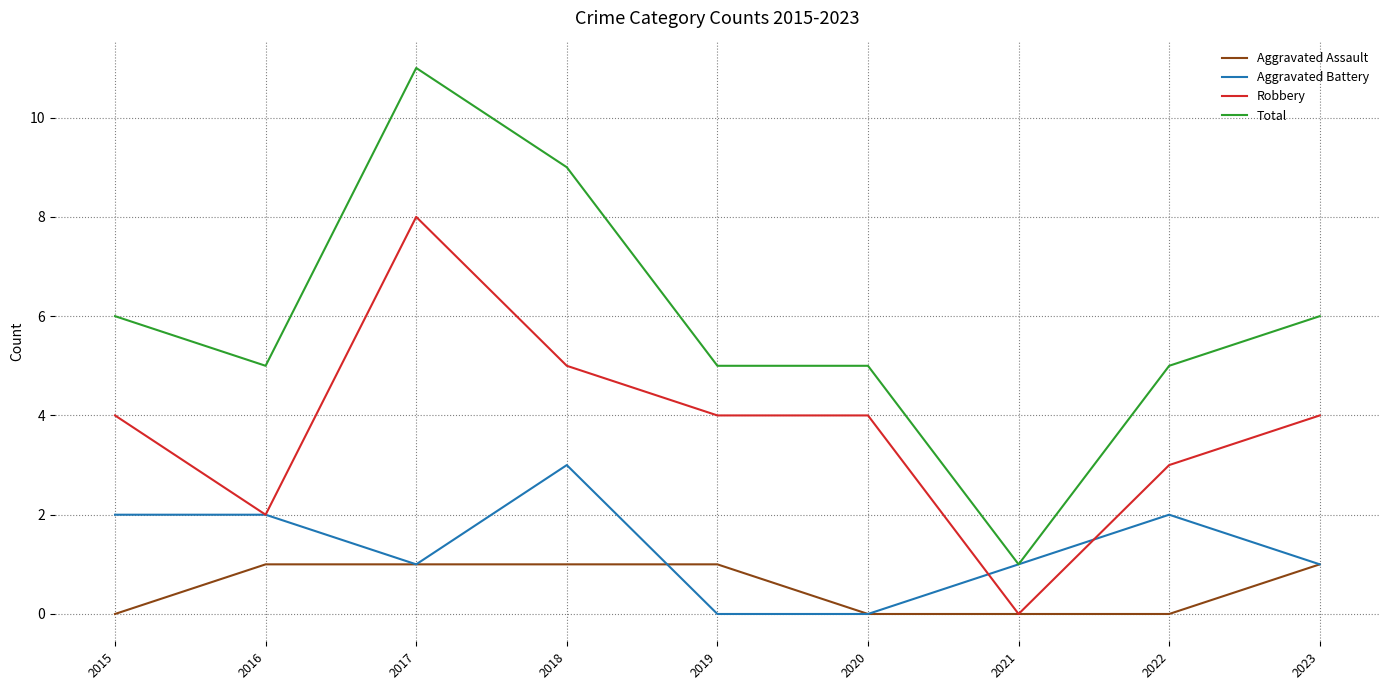

Where does the Aggravated Battery series first go above 1?

2015